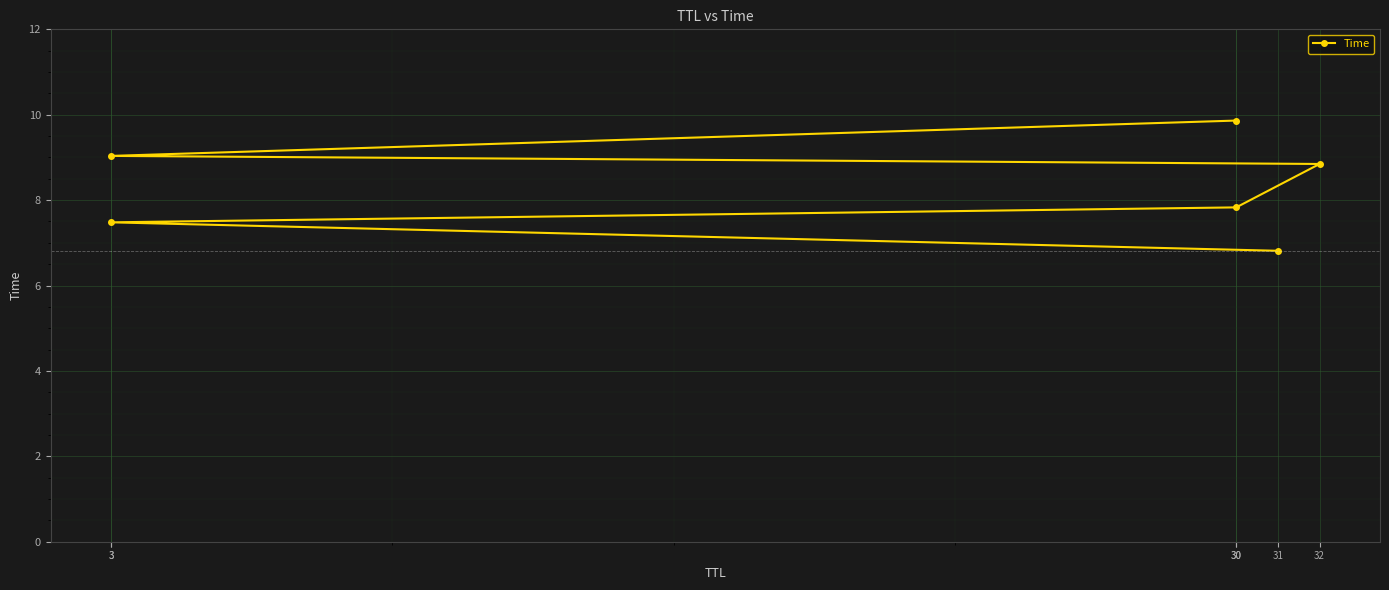

What is the difference between the maximum and minimum values?

3.1